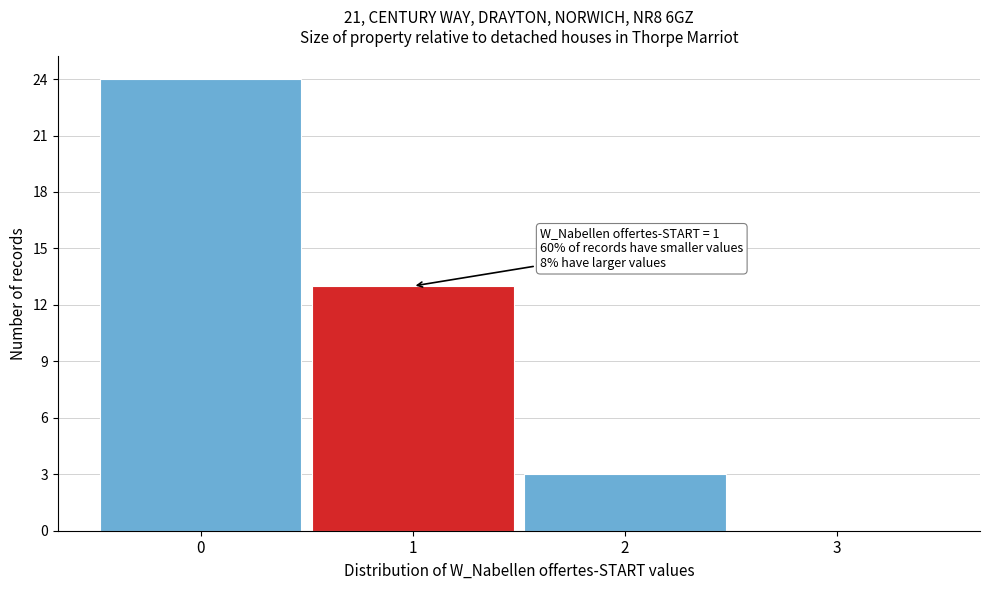

Over which range of the x-axis is the bar tallest?

-0.5 to 0.5